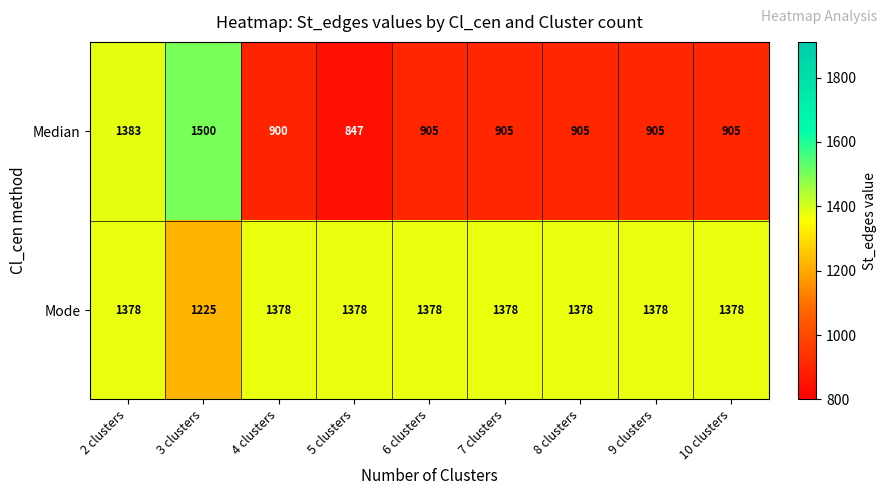

List the series in order of their overall mean, lowest first.

Median, Mode